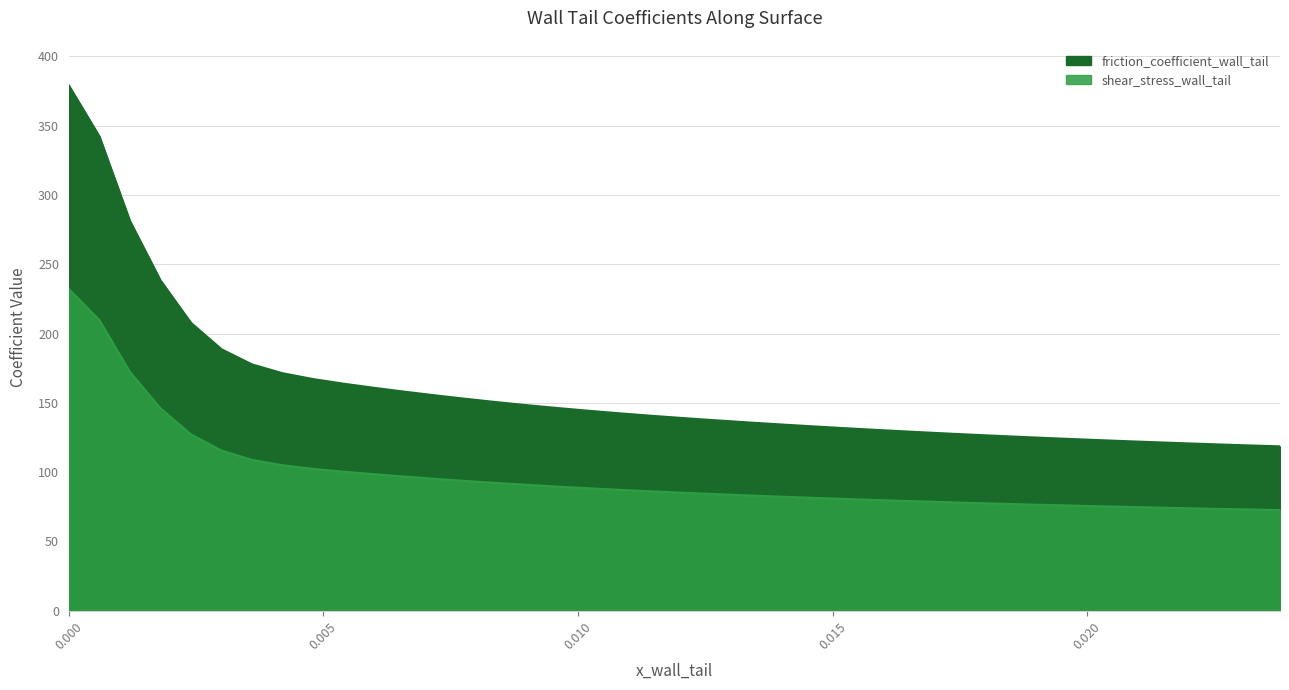

Does the chart display data point markers on the line(s)?

No